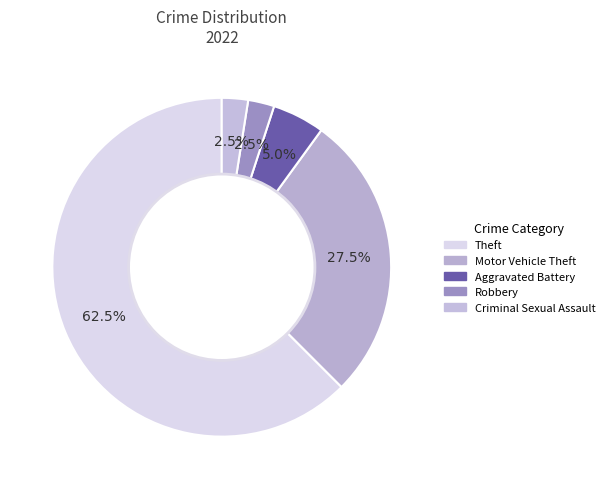

Is it true that Motor Vehicle Theft is 28% of the pie?

True